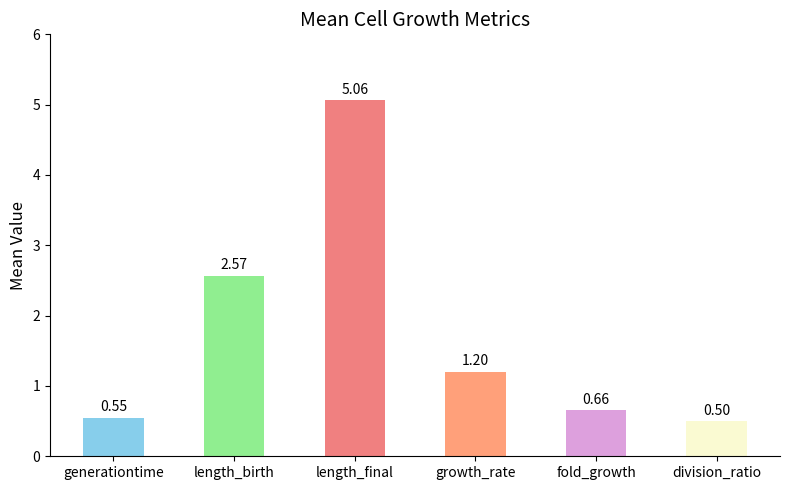

At which category does the chart reach its peak across all series?

length_final